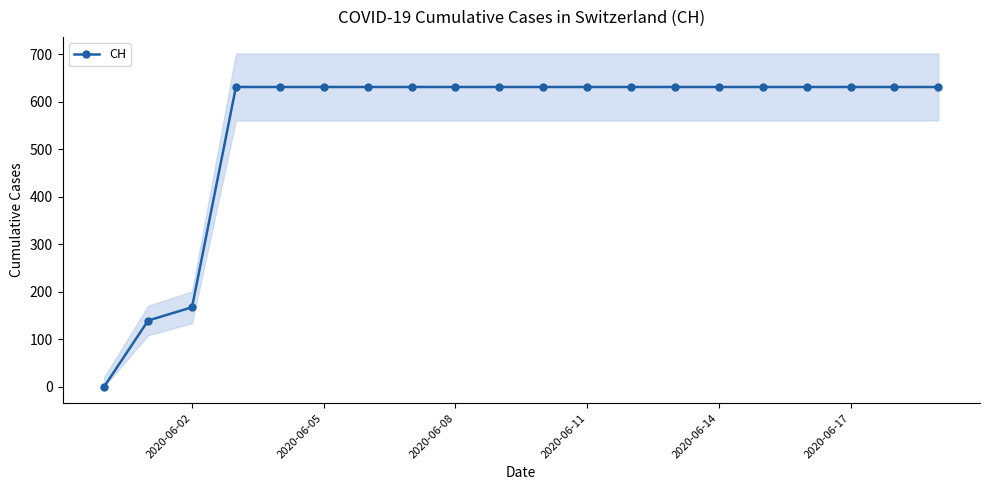

The value of CH at 2020-06-08 is 957. True or false?

False